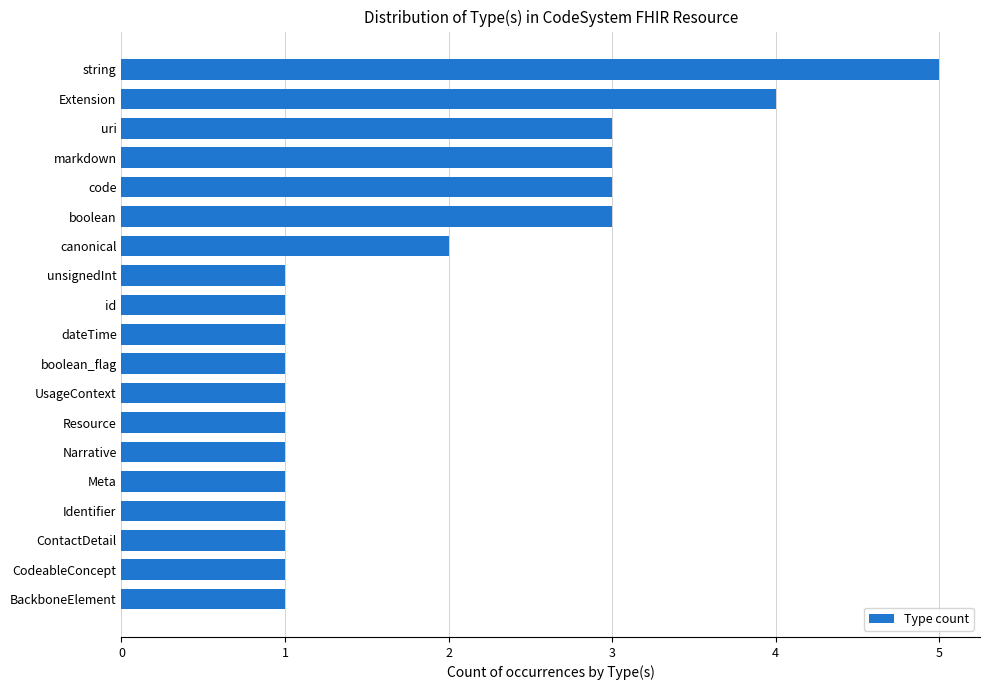

Reading top to bottom, extract all data points from this chart.

5	4	3	3	3	3	2	1	1	1	1	1	1	1	1	1	1	1	1